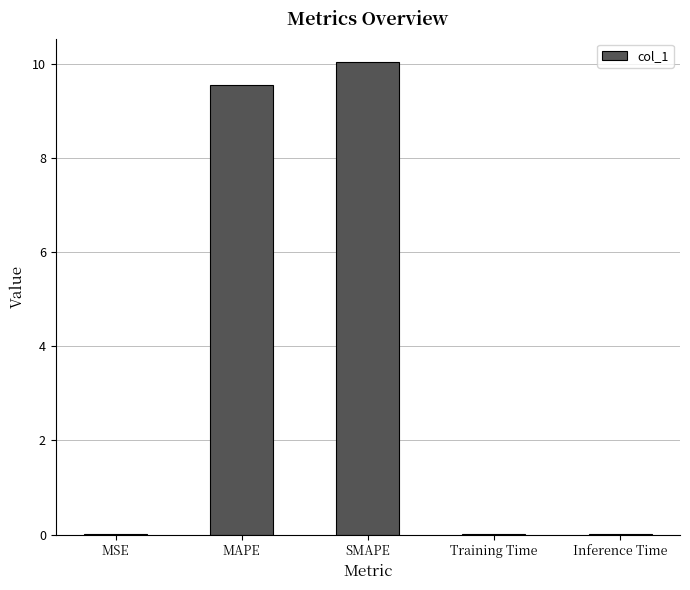

Are the bars horizontal?

No